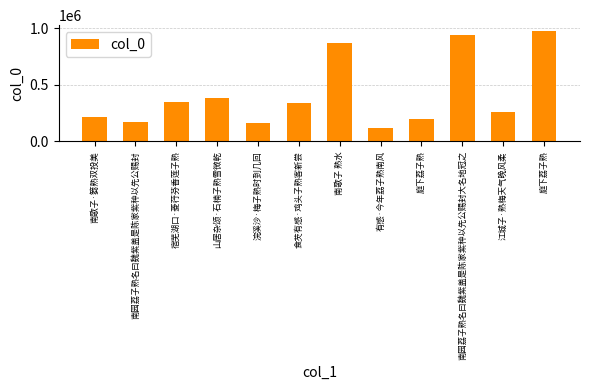

Are the bars horizontal?

No